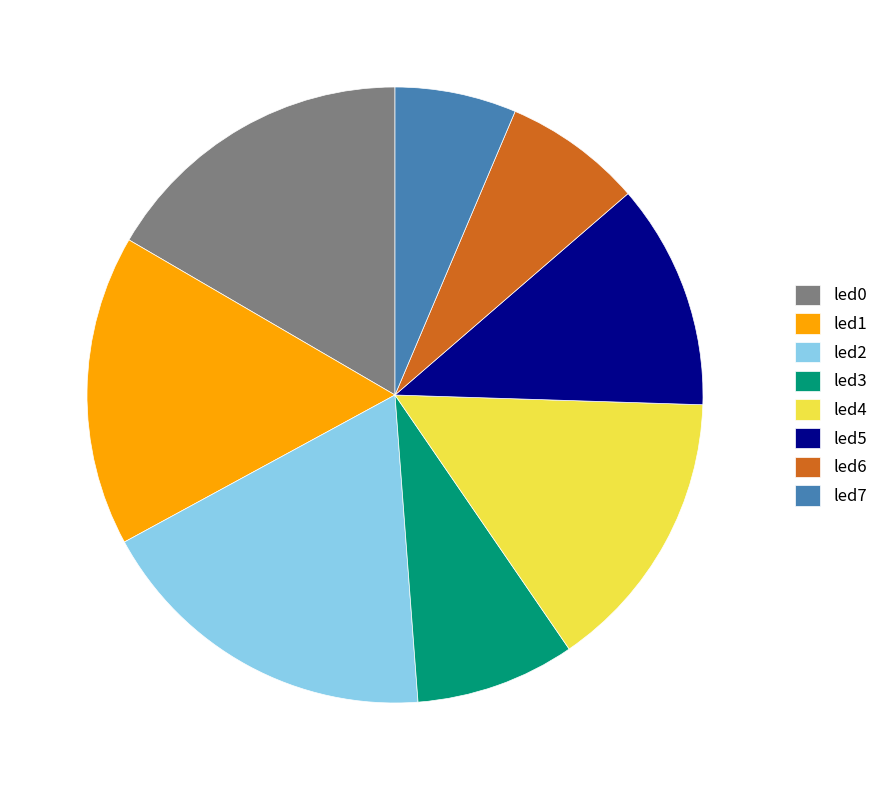

How many segments does this pie chart have?

8